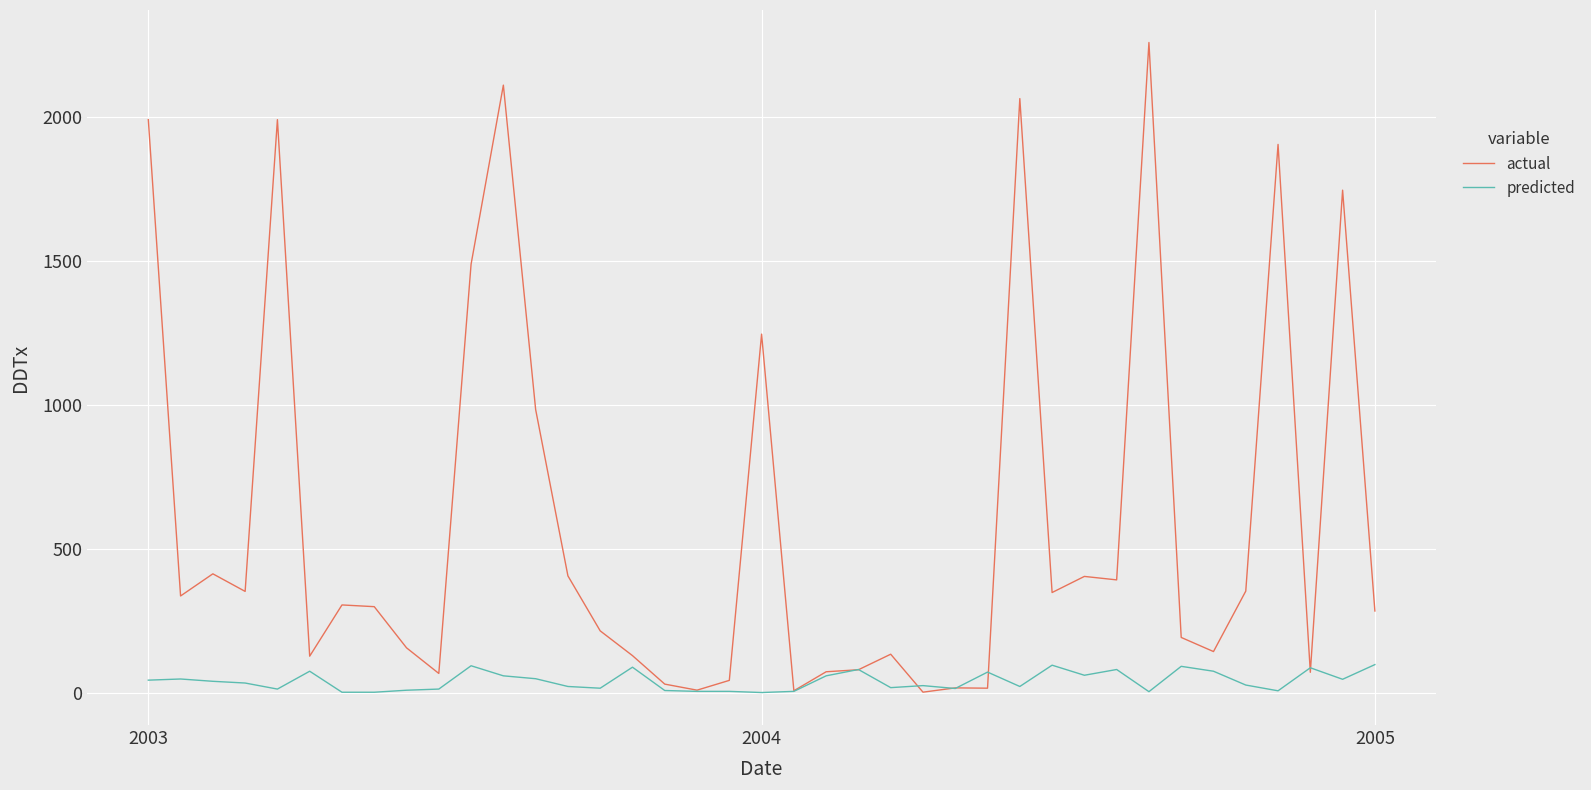

True or false: actual and predicted intersect in this chart.

True